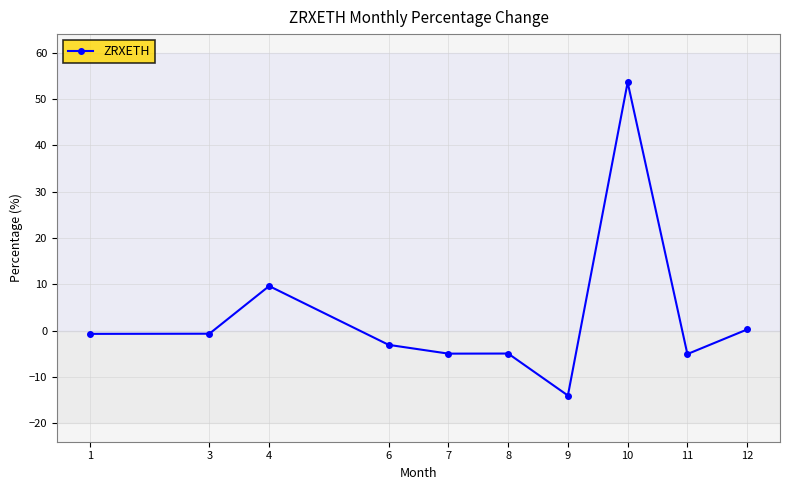

Which category has the lowest value across all series?

9